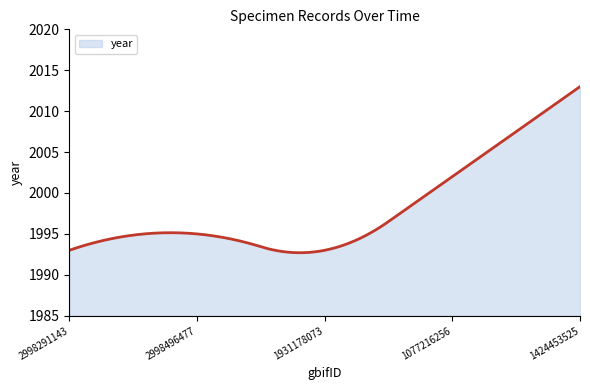

What is the minimum value shown in the chart?

1992.7